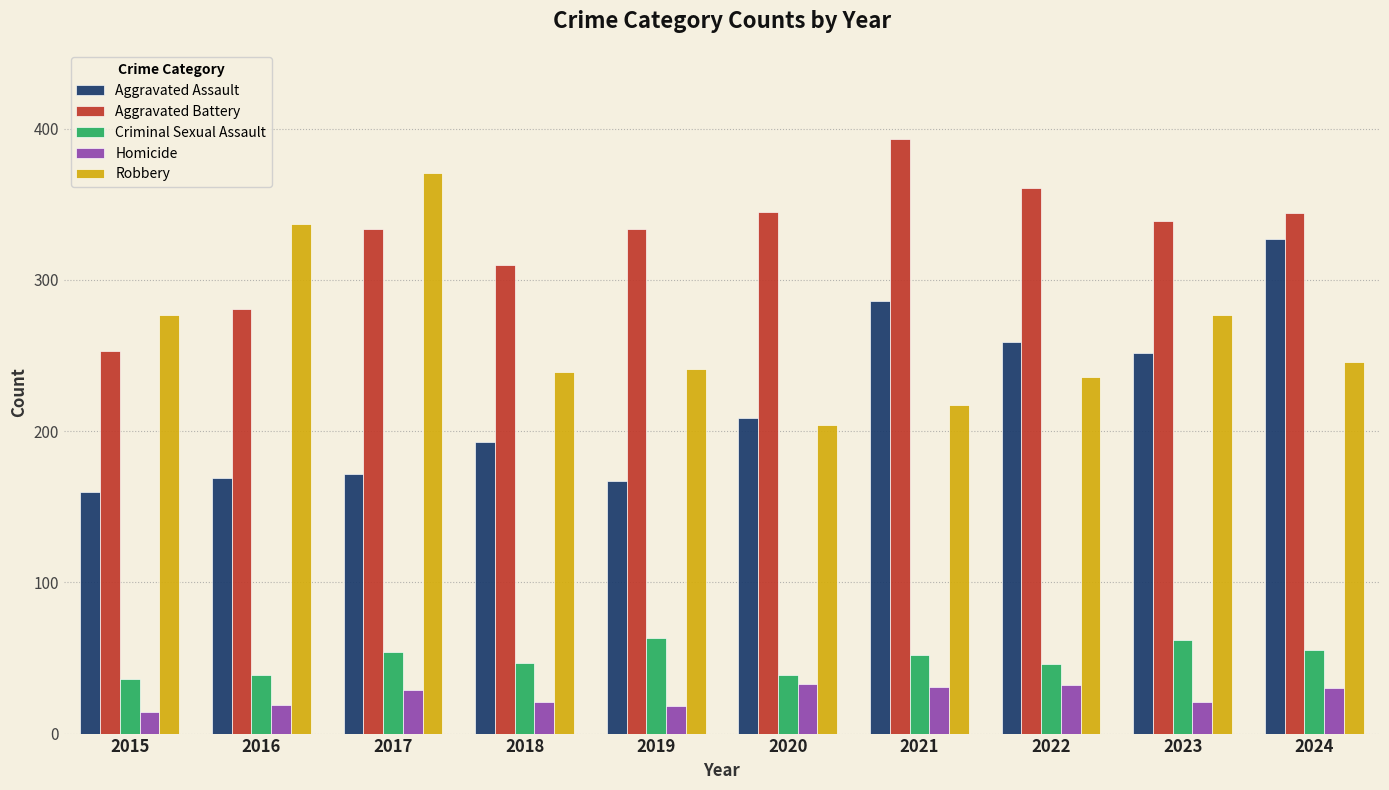

Is the value of Criminal Sexual Assault at 2017 greater than the value of Homicide at 2022?

Yes